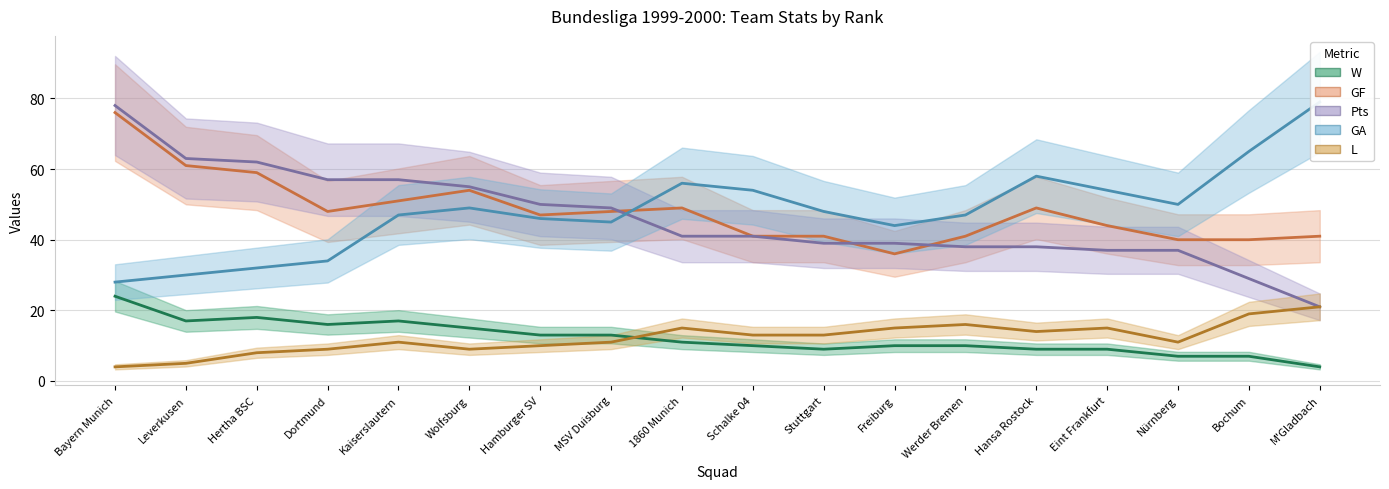

What are all the series names shown in the legend?

W, GF, Pts, GA, L